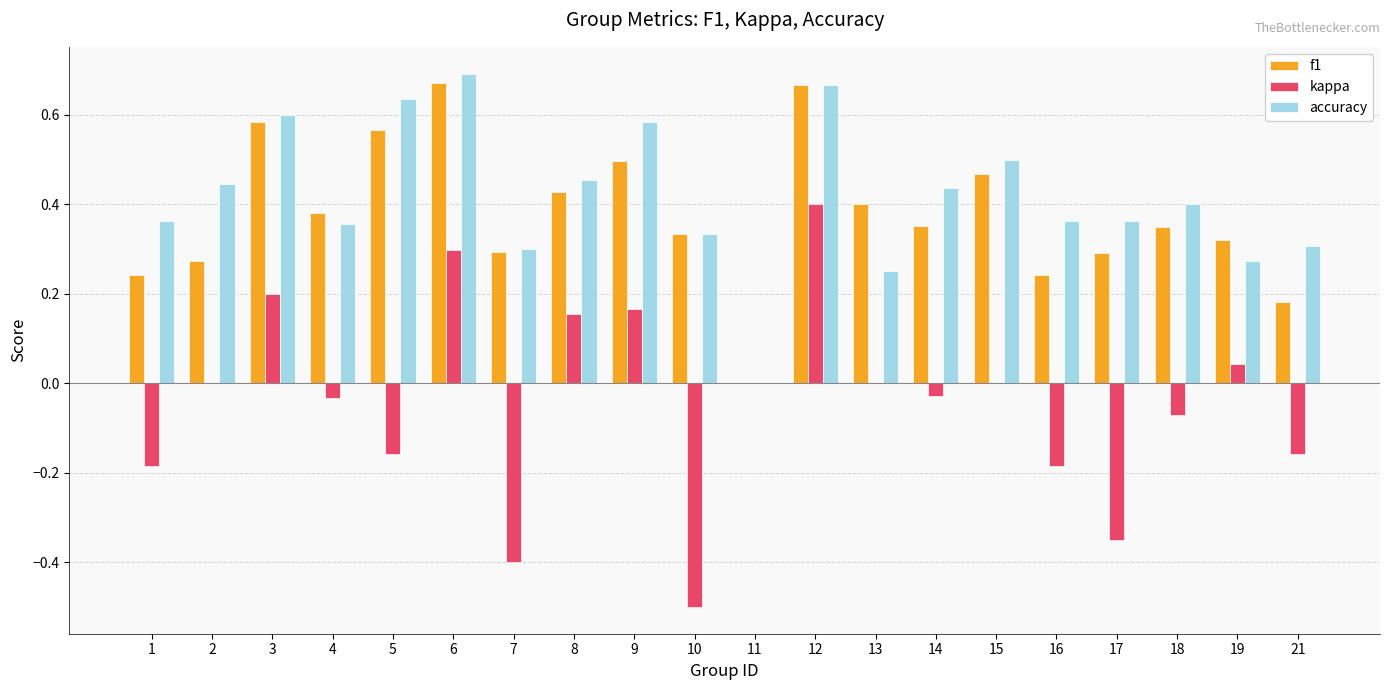

How many positive values does the f1 series have?

19